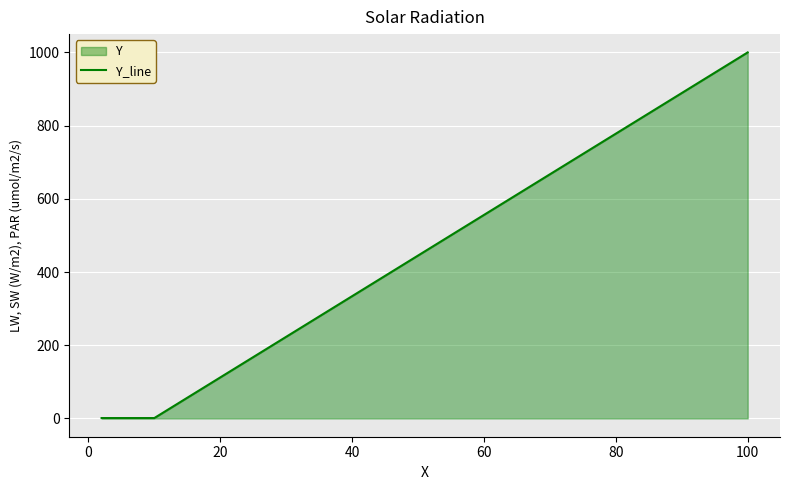

Does the chart display data point markers on the line(s)?

No